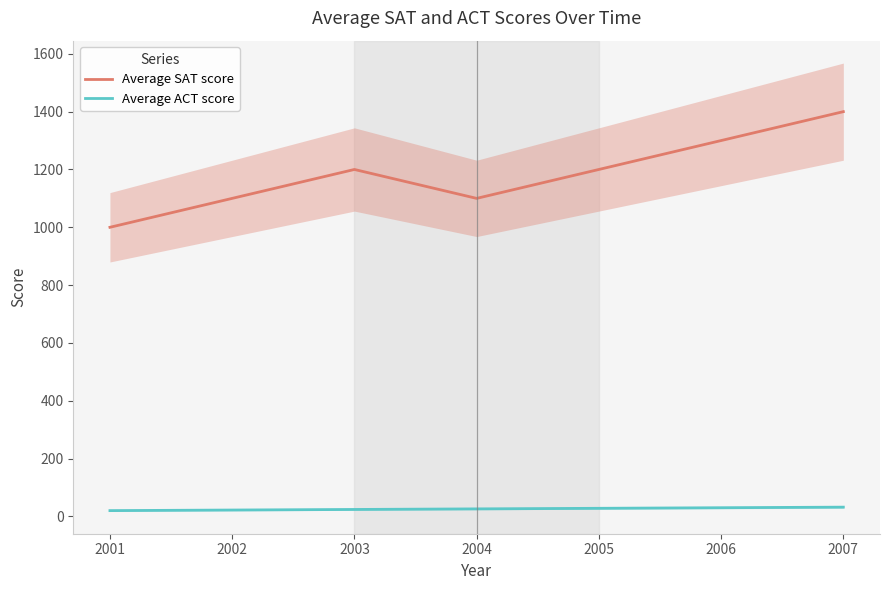

The value of Average SAT score at 2002 is 1608. True or false?

False